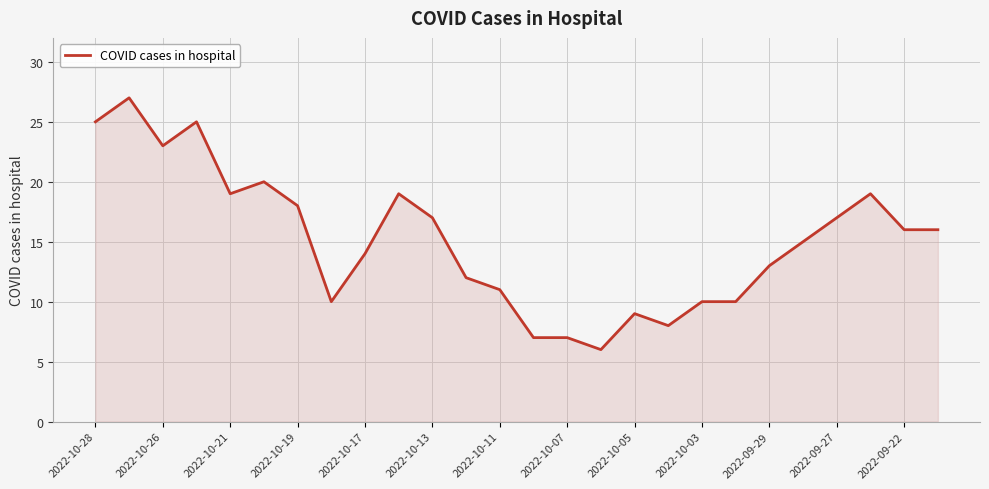

What is the difference between the maximum and minimum values?

21